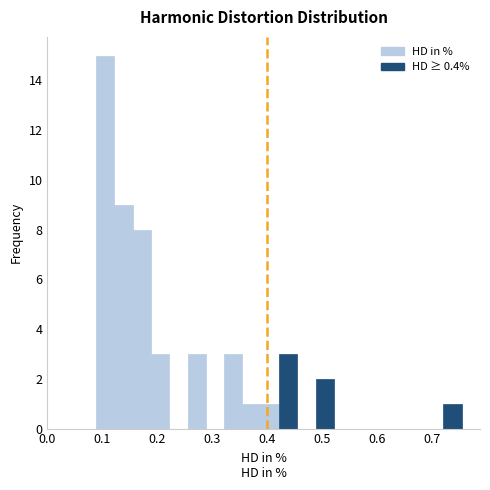

Around what value on the x-axis is the tallest bar? Give the approximate position of its centre, as read against the axis.

0.11